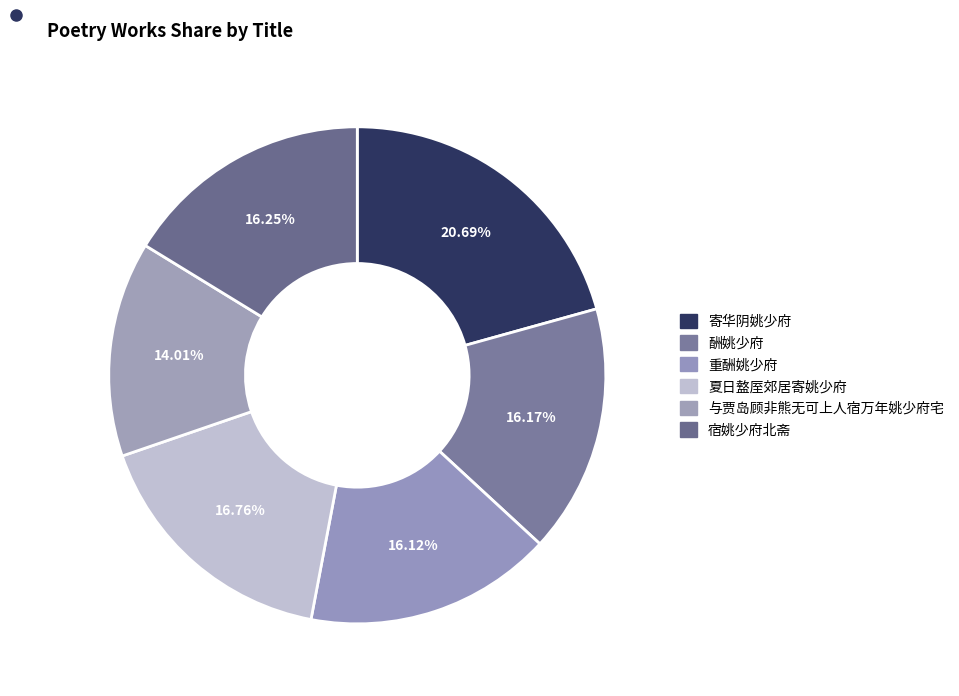

To the nearest percent, what is the combined percentage of 与贾岛顾非熊无可上人宿万年姚少府宅 and 宿姚少府北斋?

30%